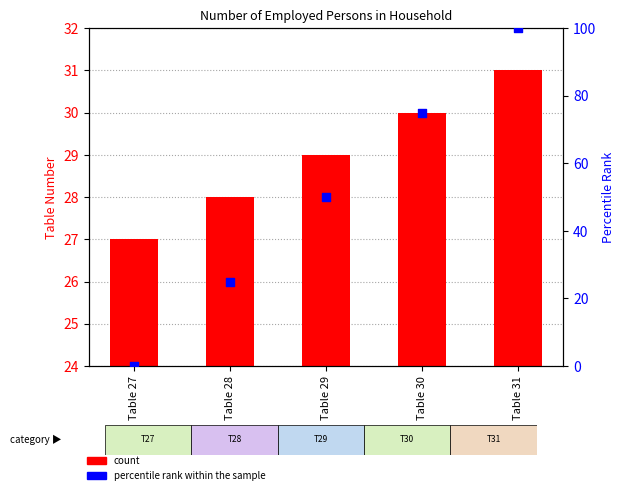

Which series reaches the maximum Y coordinate?

percentile rank within the sample